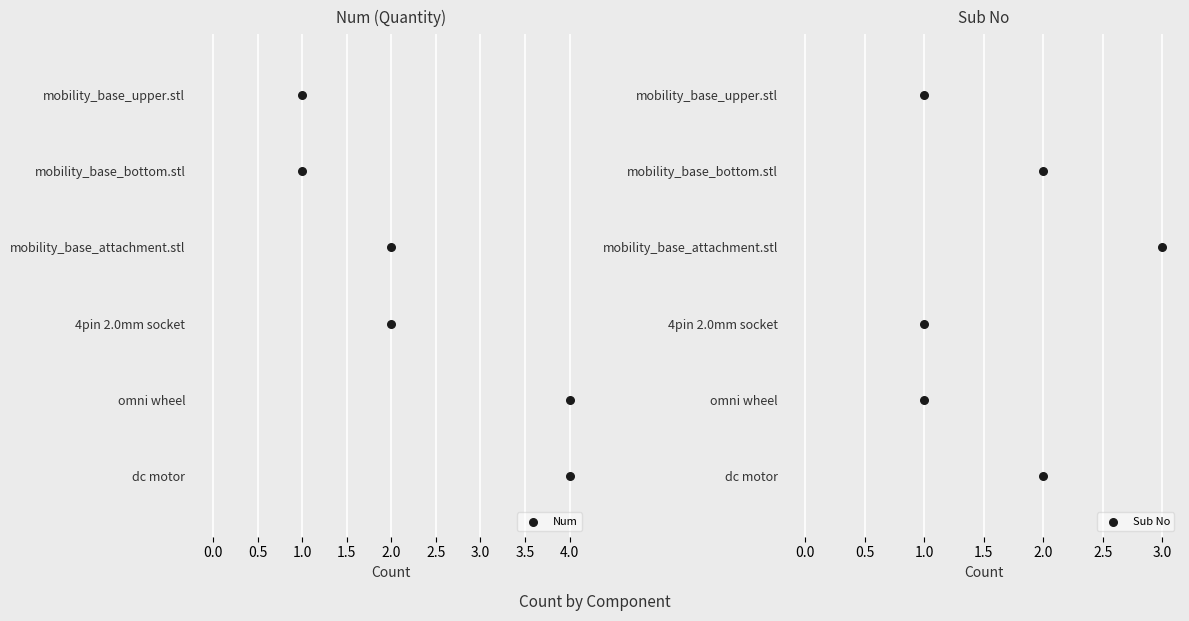

Which series contains the lowest Y value?

Num